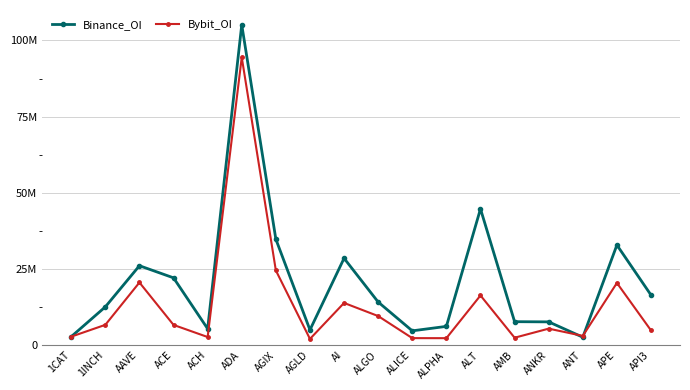

List the series in order of their overall mean, lowest first.

Bybit_OI, Binance_OI